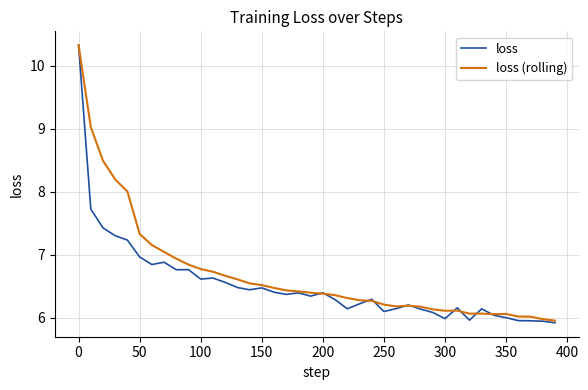

What is the maximum value shown in the chart?

10.3